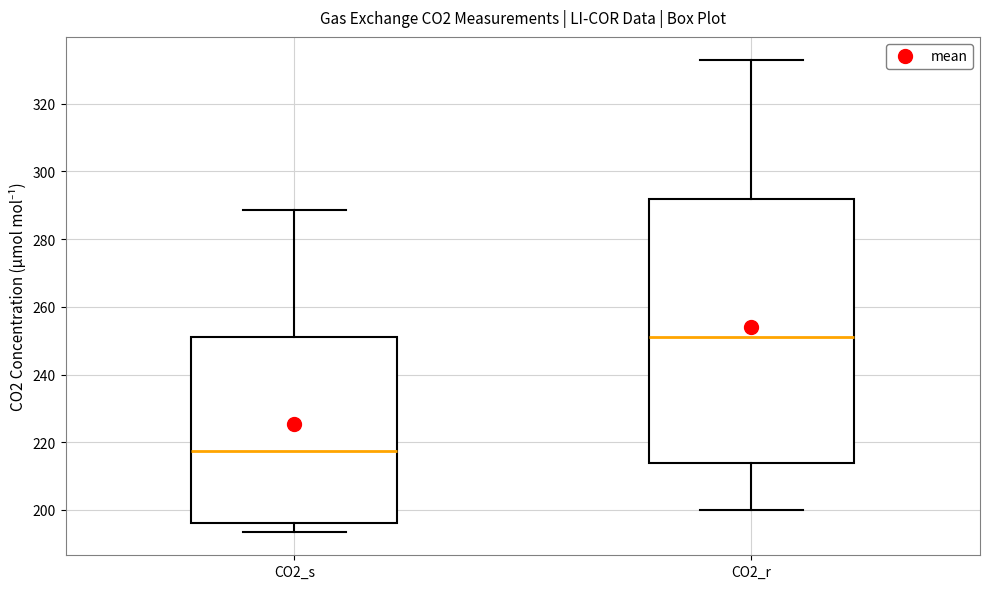

Which box has the highest median line?

CO2_r